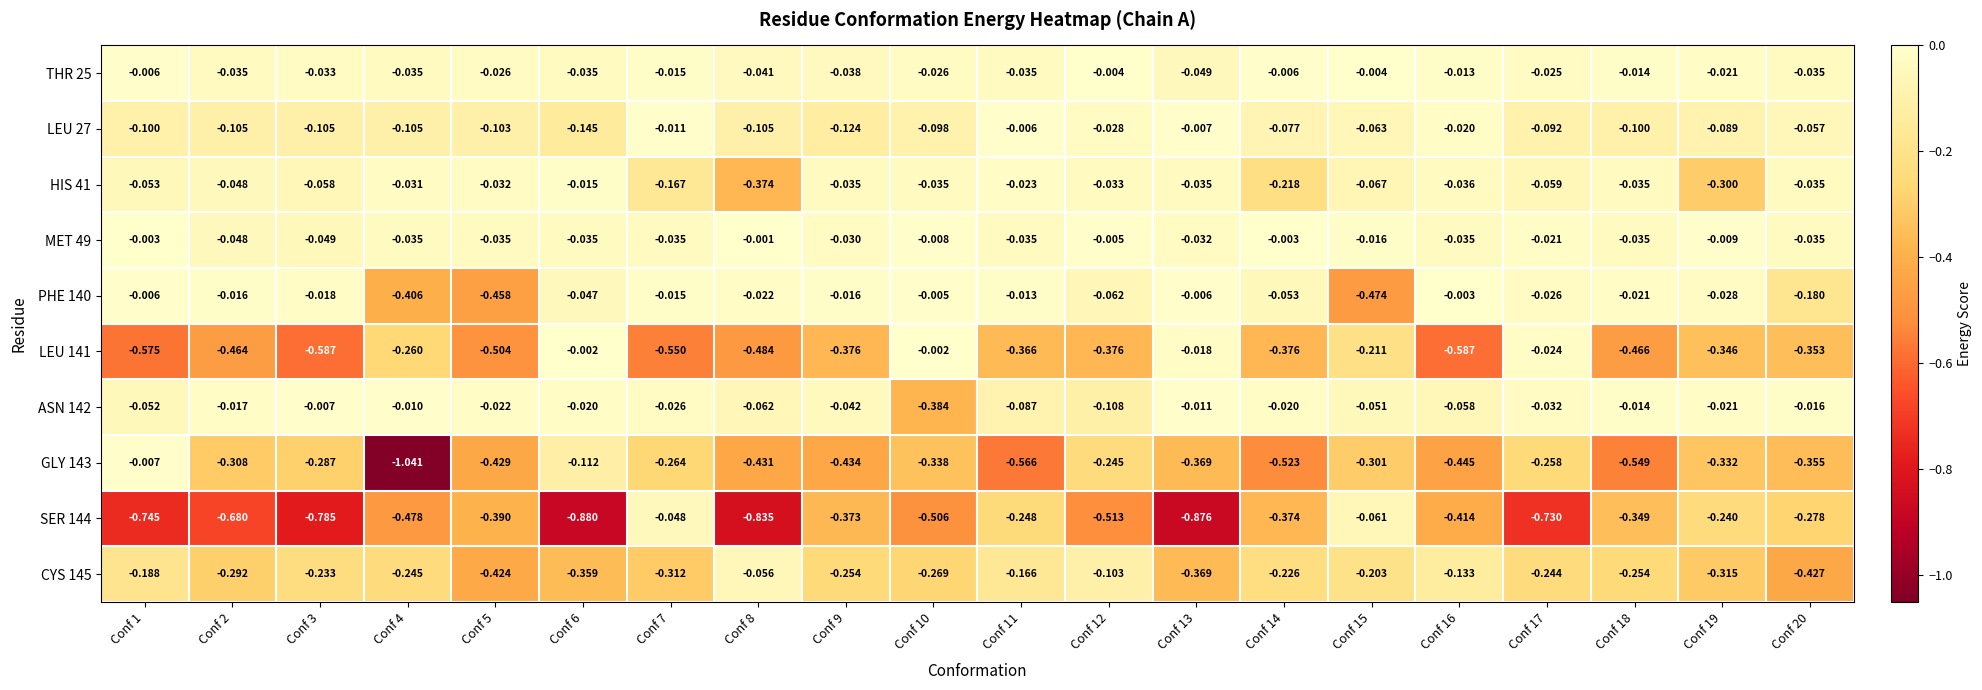

Is the value of MET 49 at Conf 16 greater than the value of GLY 143 at Conf 13?

Yes